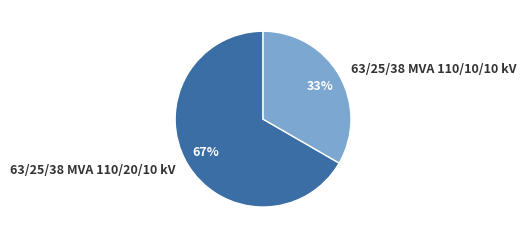

Which slice is the largest?

63/25/38 MVA 110/20/10 kV